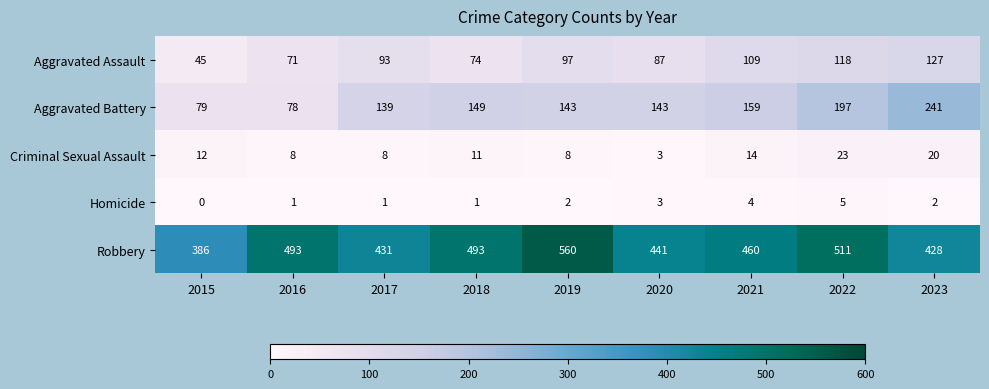

What is the total value across all series at 2020?

677